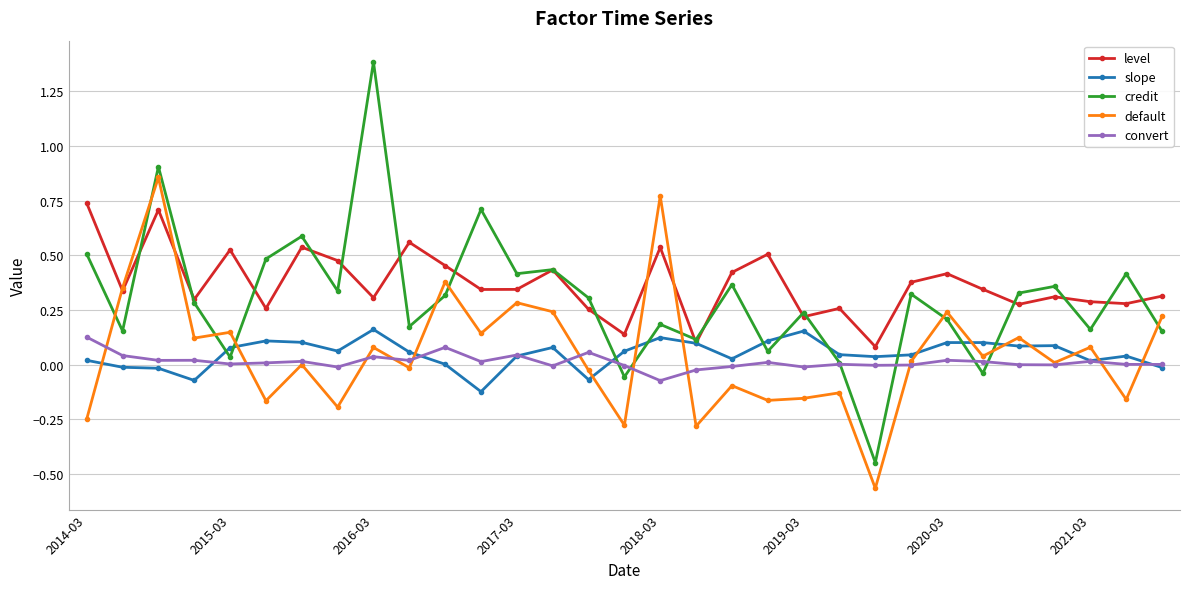

True or false: credit and default cross at least once.

True